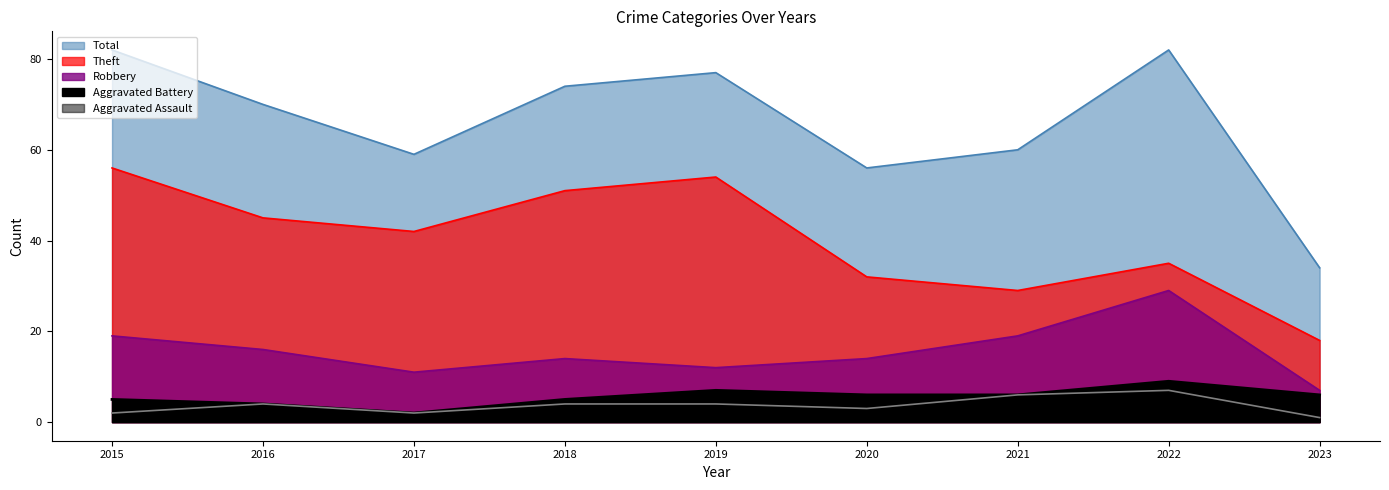

What is the difference between the maximum and minimum values in the Aggravated Assault series?

6